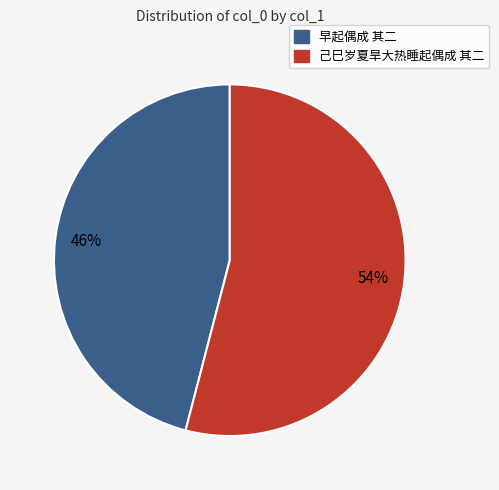

Which slice represents more than half of the pie?

己巳岁夏旱大热睡起偶成 其二